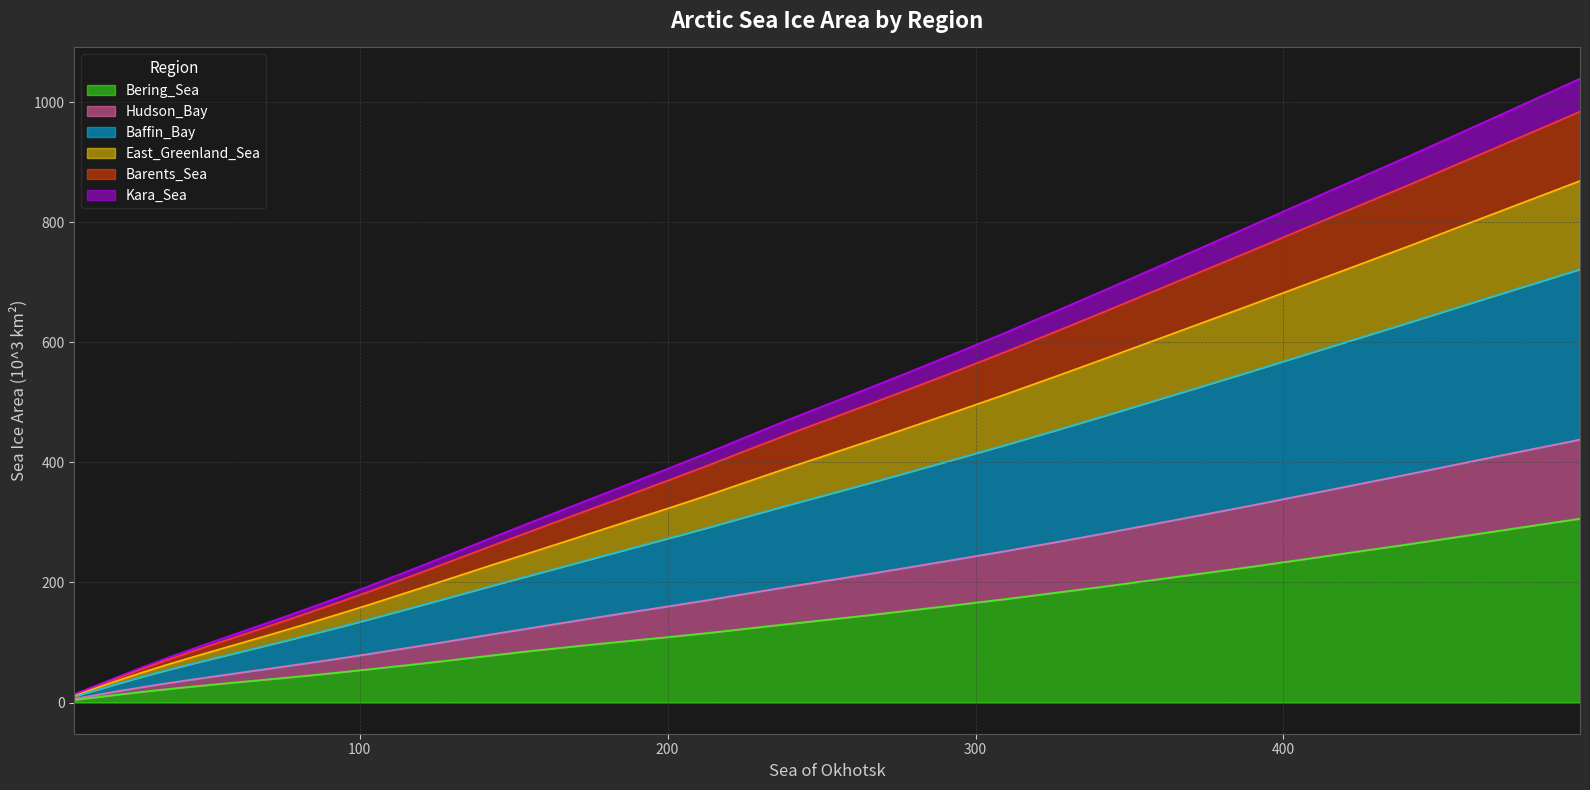

True or false: Barents_Sea and Kara_Sea intersect in this chart.

False